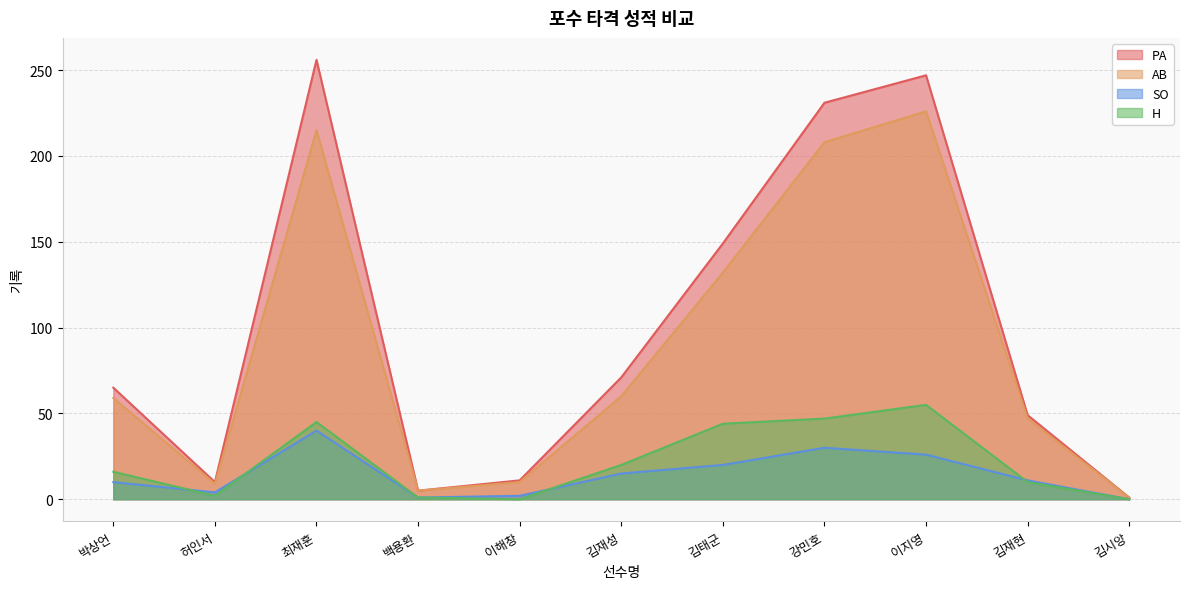

Is the value of SO at 백용환 greater than the value of H at 이지영?

No